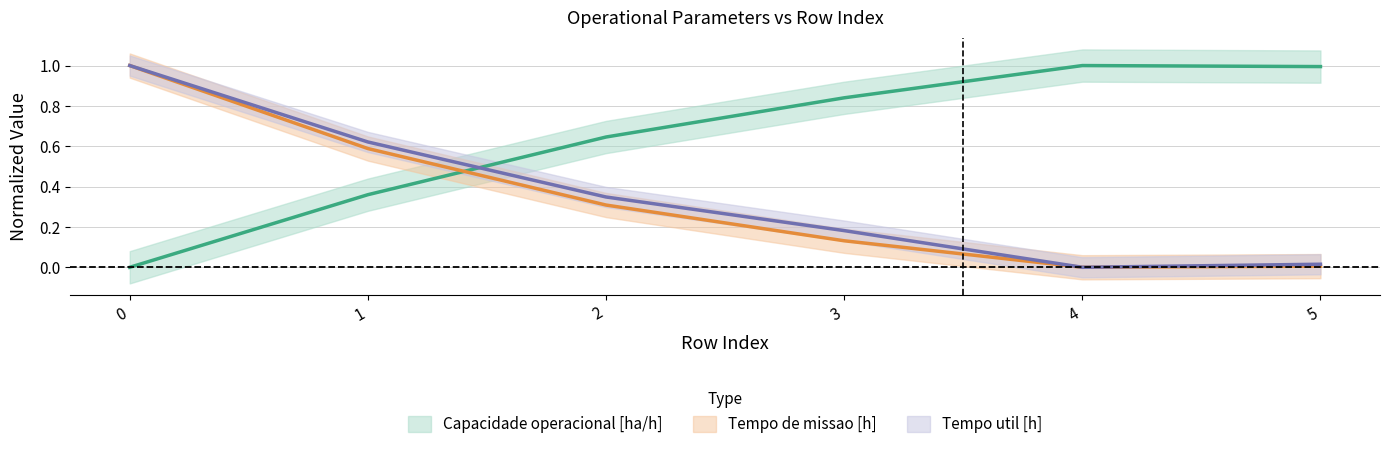

Between 2 and 4, which series saw the biggest shift?

Capacidade operacional [ha/h]